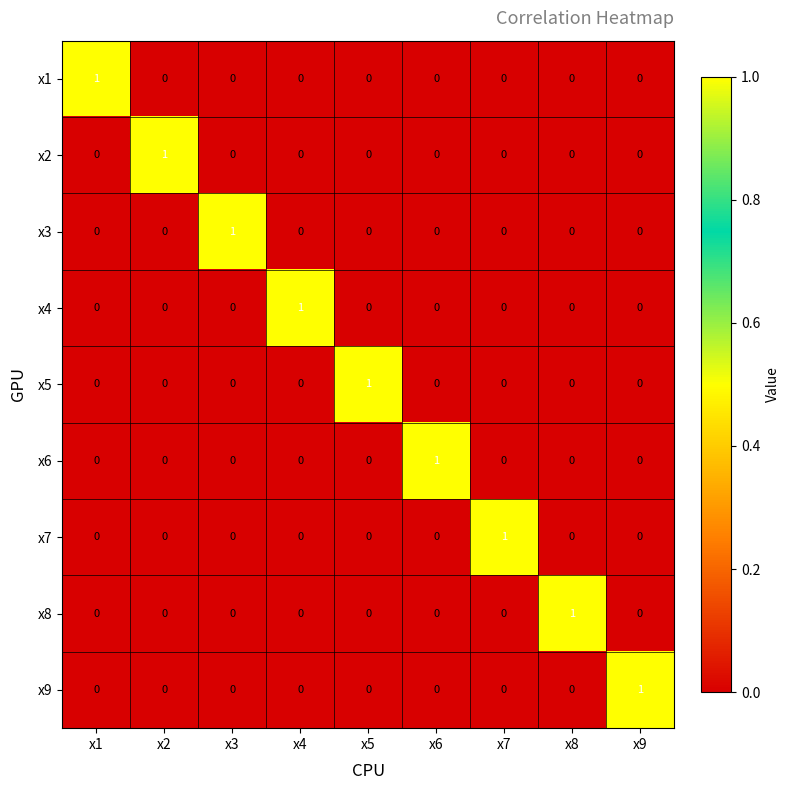

Count the x9 values in the range 0 to 1.

9